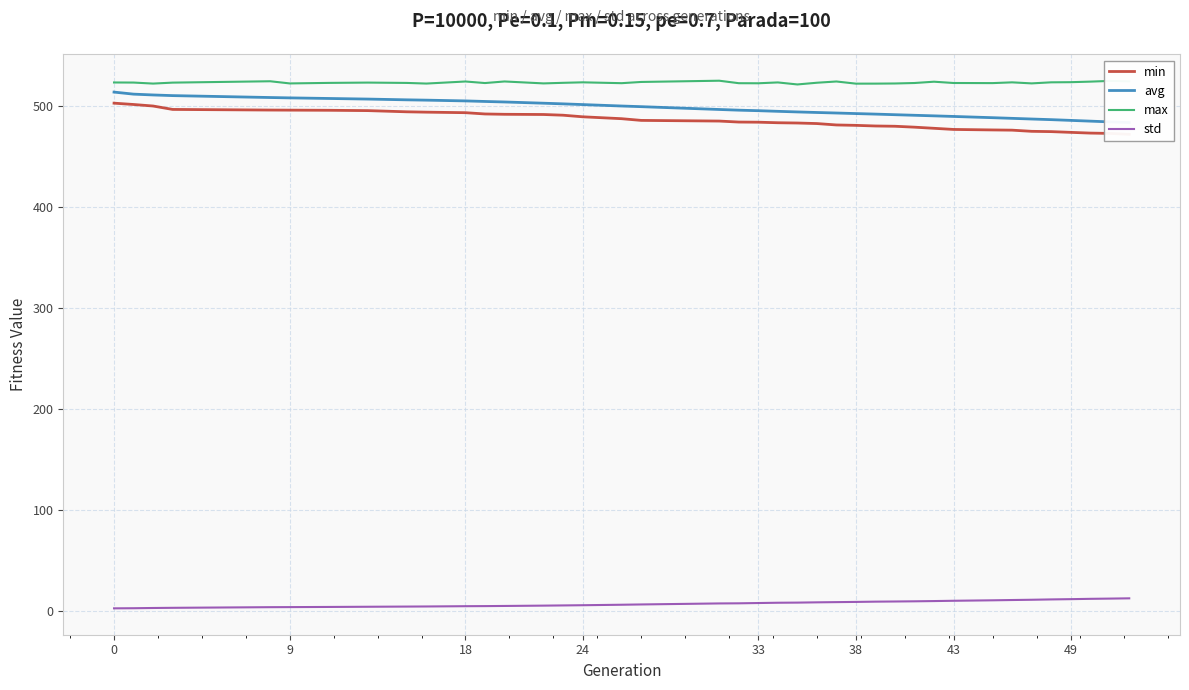

Is the value of std at 24 greater than the value of max at 18?

No